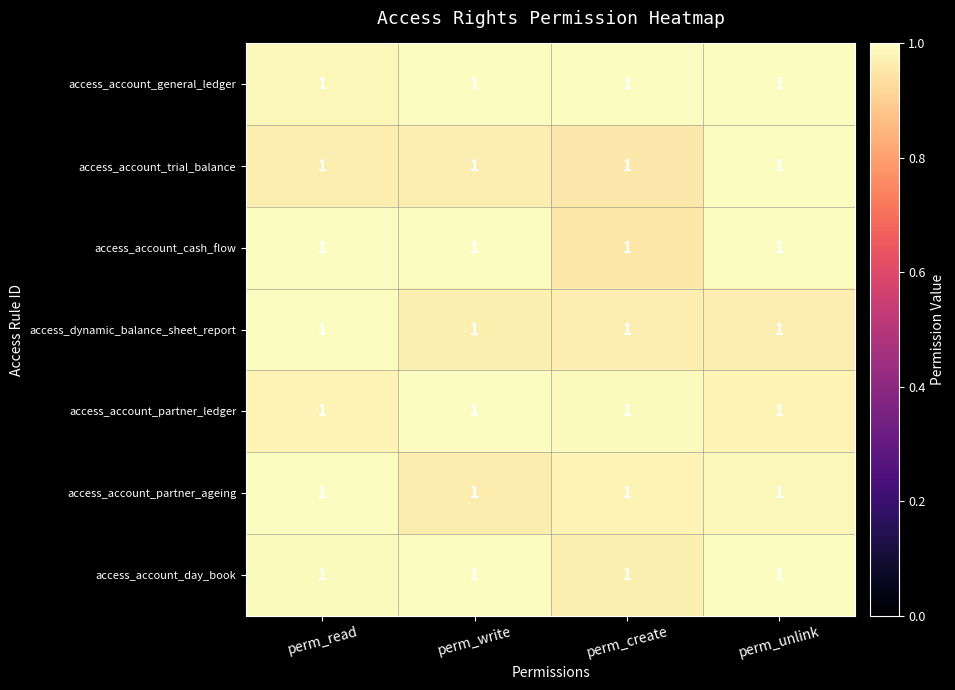

Is the value of access_account_partner_ledger at perm_read greater than the value of access_account_partner_ageing at perm_read?

No